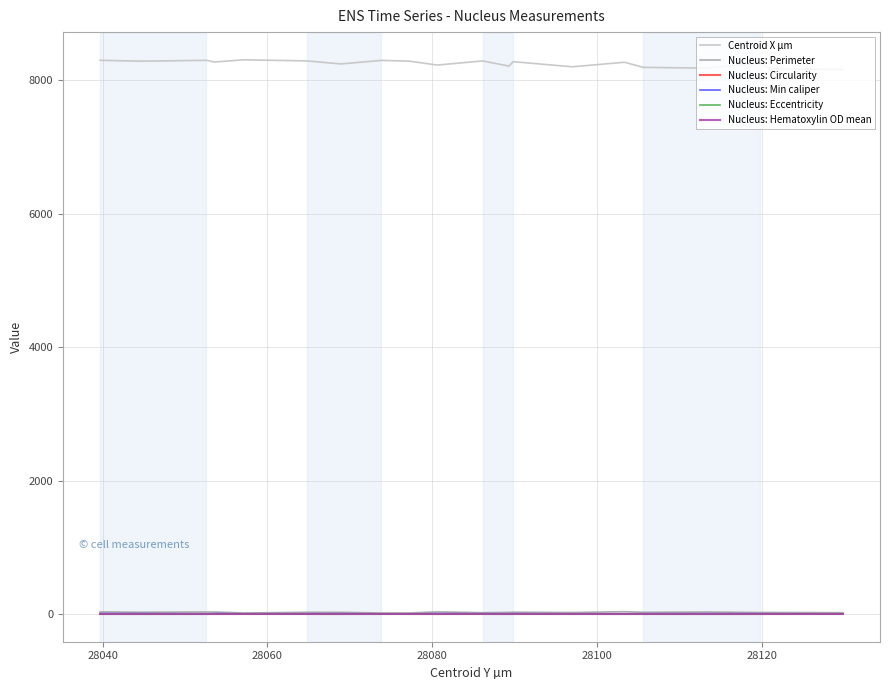

Which series has the largest total across all categories?

Centroid X µm